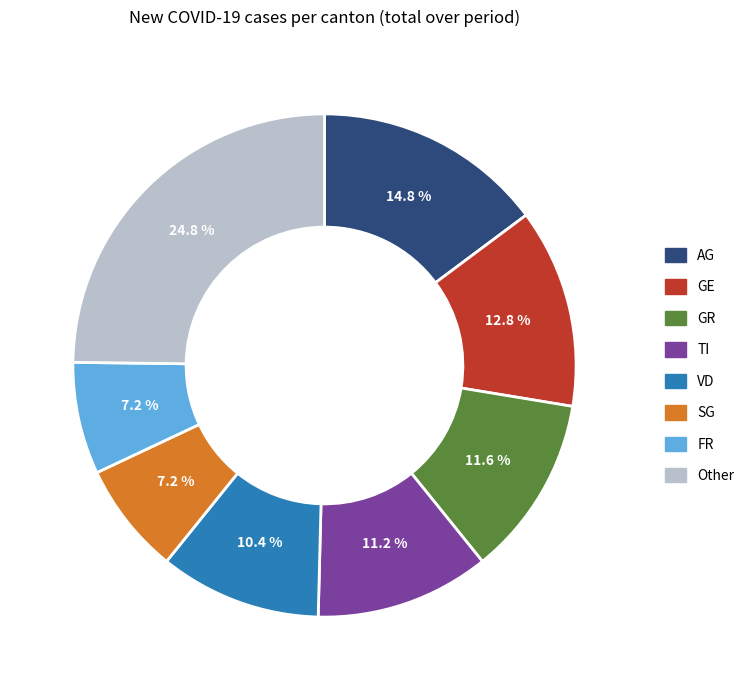

Does any single category account for the majority?

No